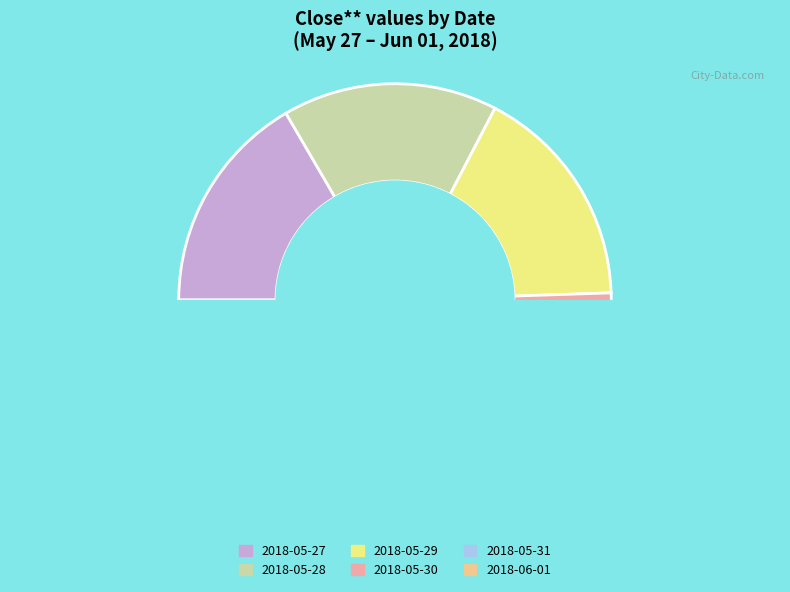

How many slices are in this pie chart?

6